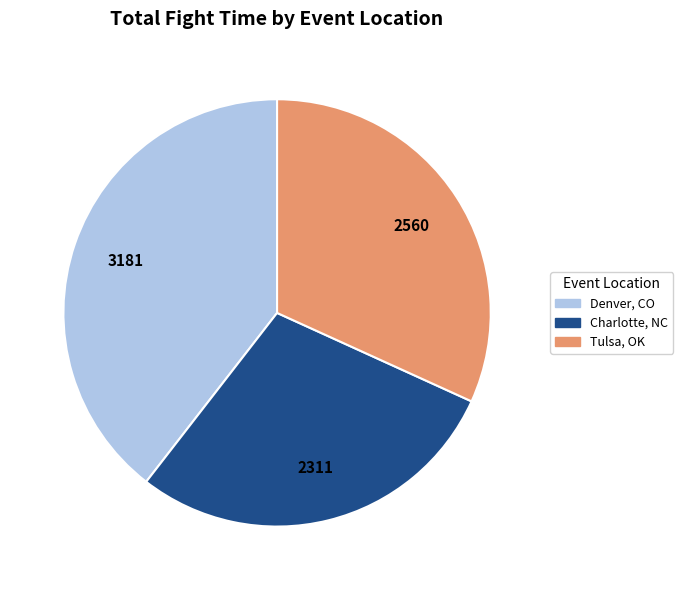

Does any single category account for the majority?

No